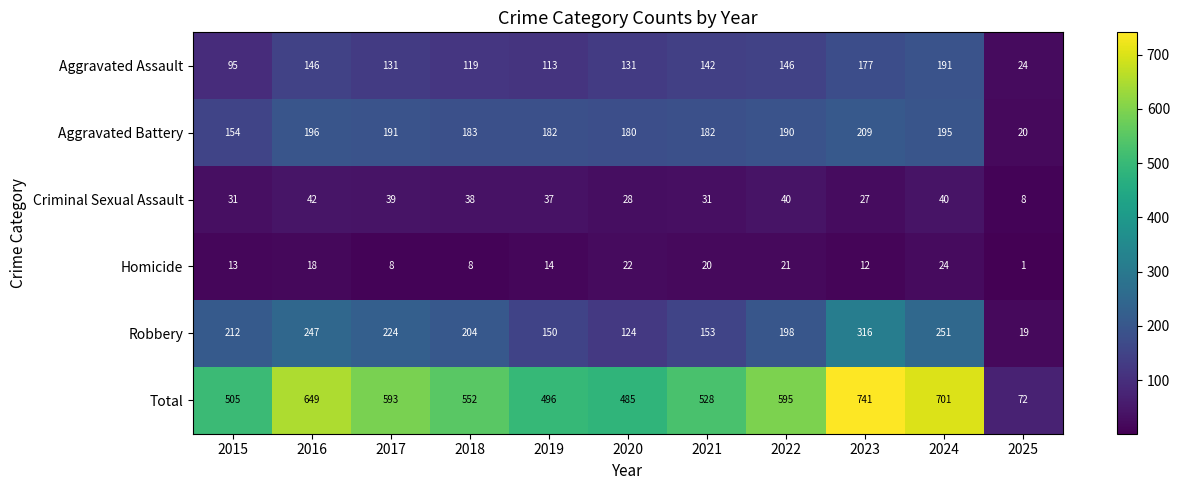

What is the minimum value for Total?

72